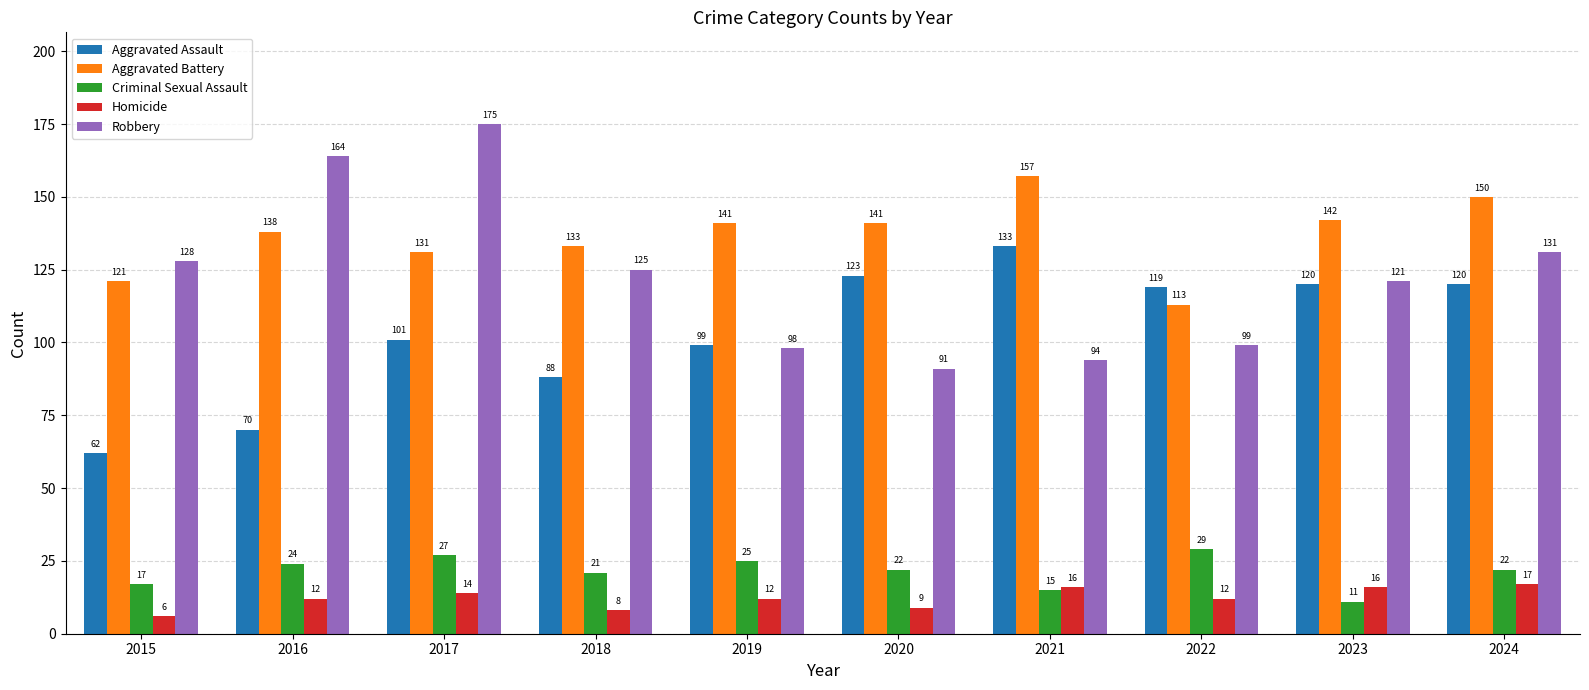

Which series has the widest spread of values?

Robbery